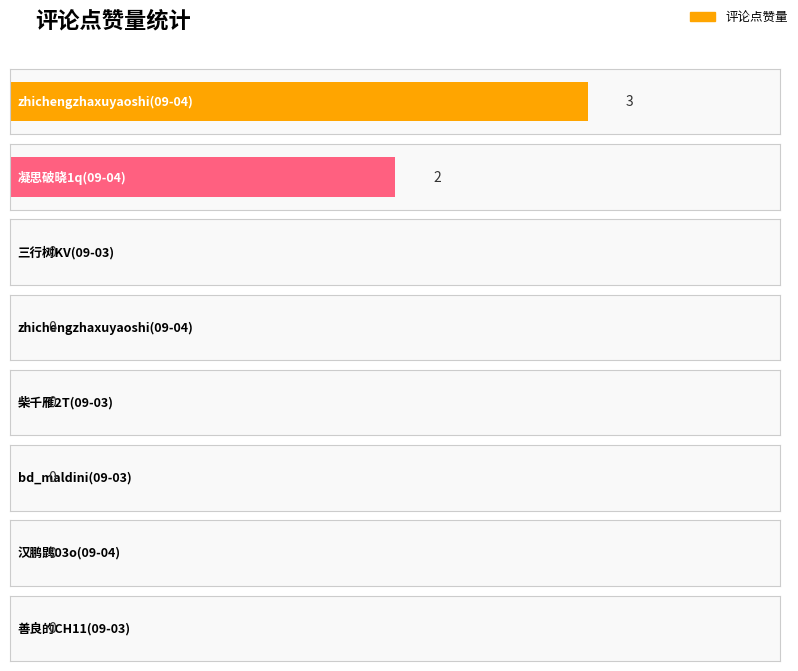

Which has a higher value, 凝思破晓1q(09-04) or zhichengzhaxuyaoshi(09-04)?

凝思破晓1q(09-04)